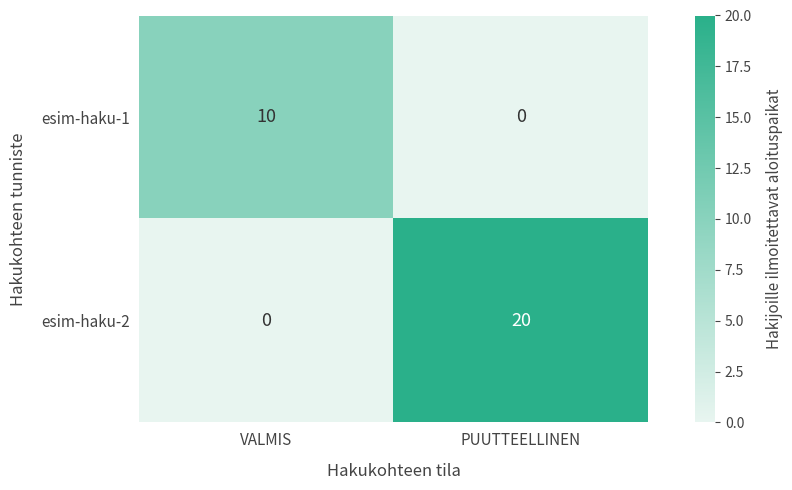

Reading right to left, transcribe all the data shown in this chart.

esim-haku-1: 0	10
esim-haku-2: 20	0